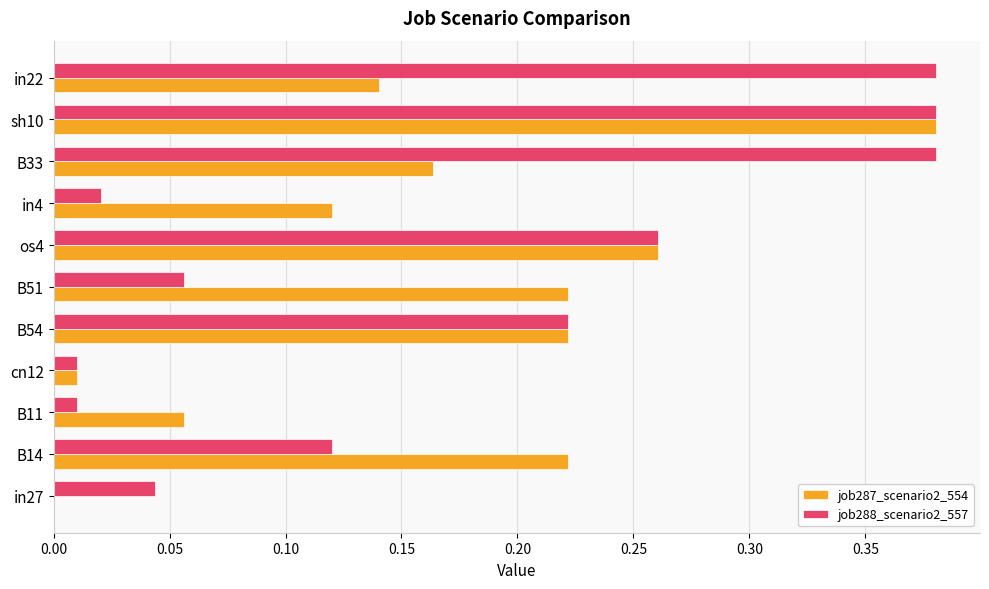

At which category is the sum across all series the highest?

sh10